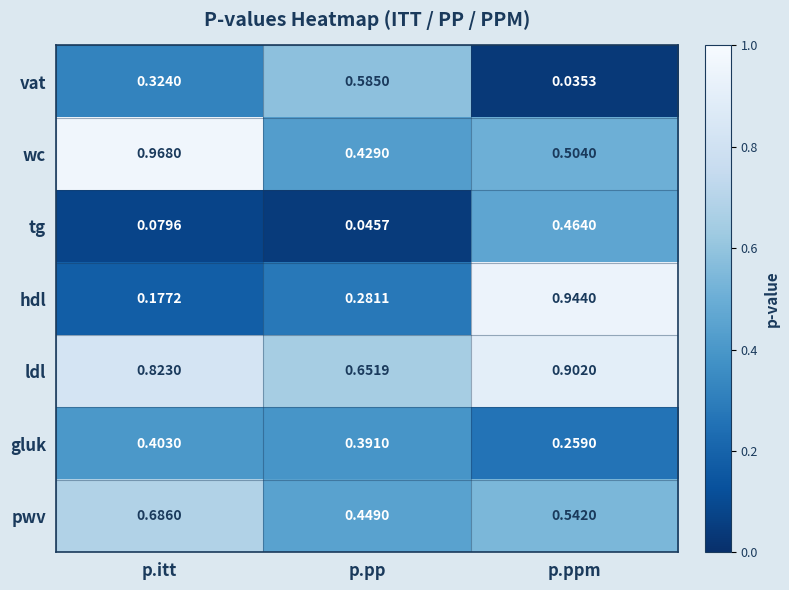

Is the value of wc at p.pp greater than the value of hdl at p.itt?

Yes